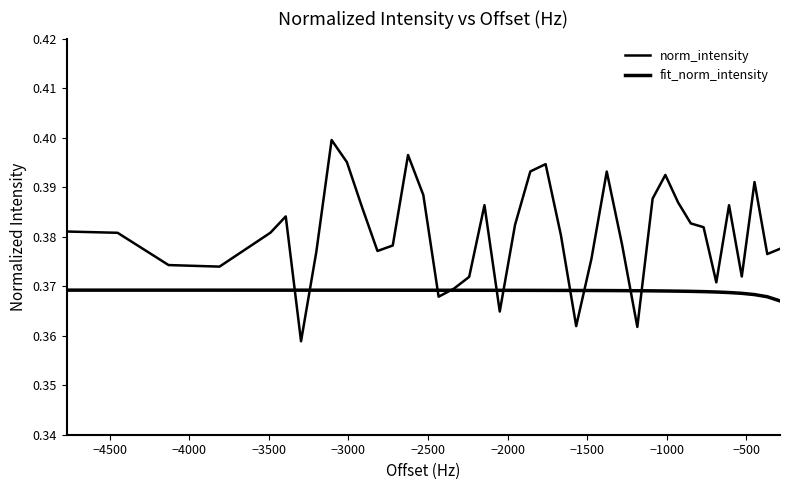

How many lines are shown in the chart?

2